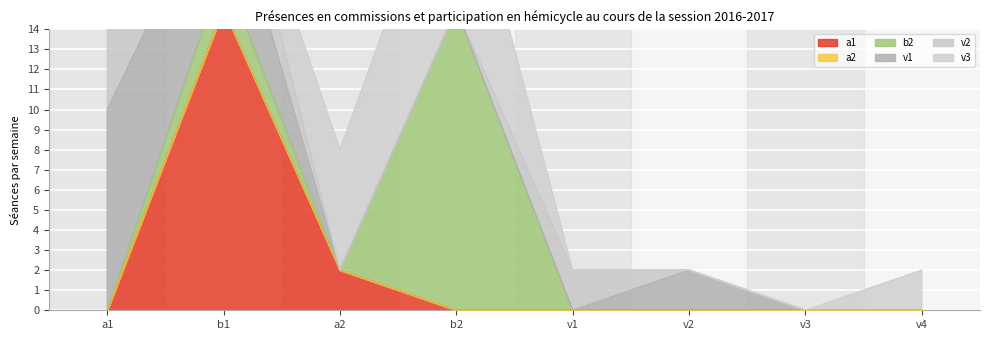

Rank the categories by a1 value from highest to lowest.

b1, a2, a1, b2, v1, v2, v3, v4